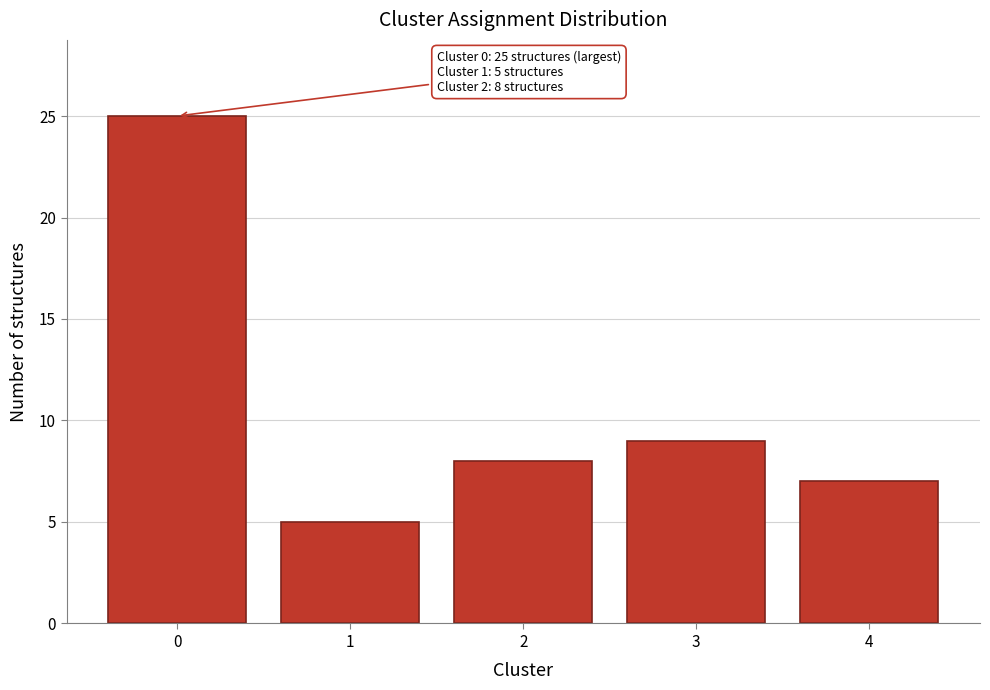

Reading right to left, extract all data points from this chart.

7	9	8	5	25